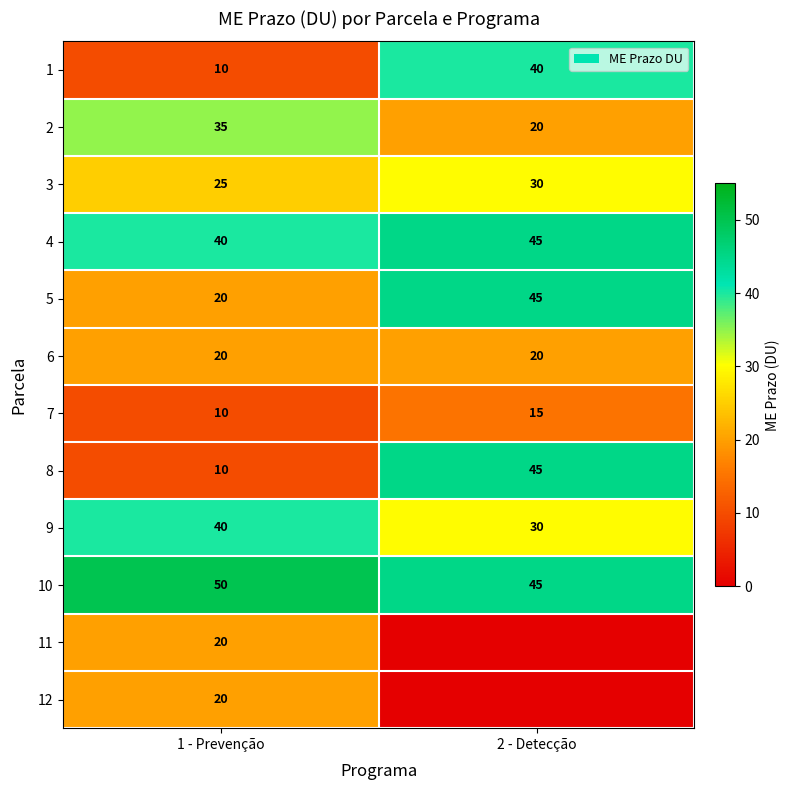

Is the value of 10 at 2 - Detecção greater than the value of 5 at 1 - Prevenção?

Yes